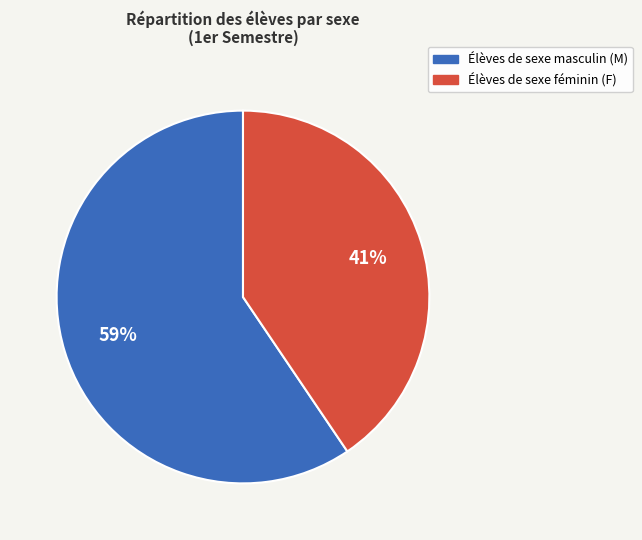

To the nearest percent, what is the average slice percentage?

50%